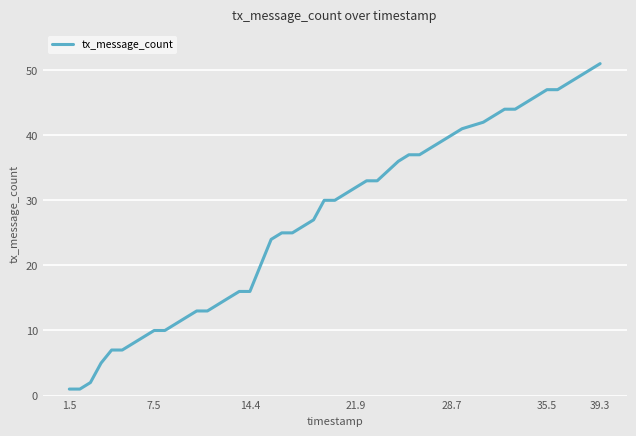

What is the sum of all values?

1089